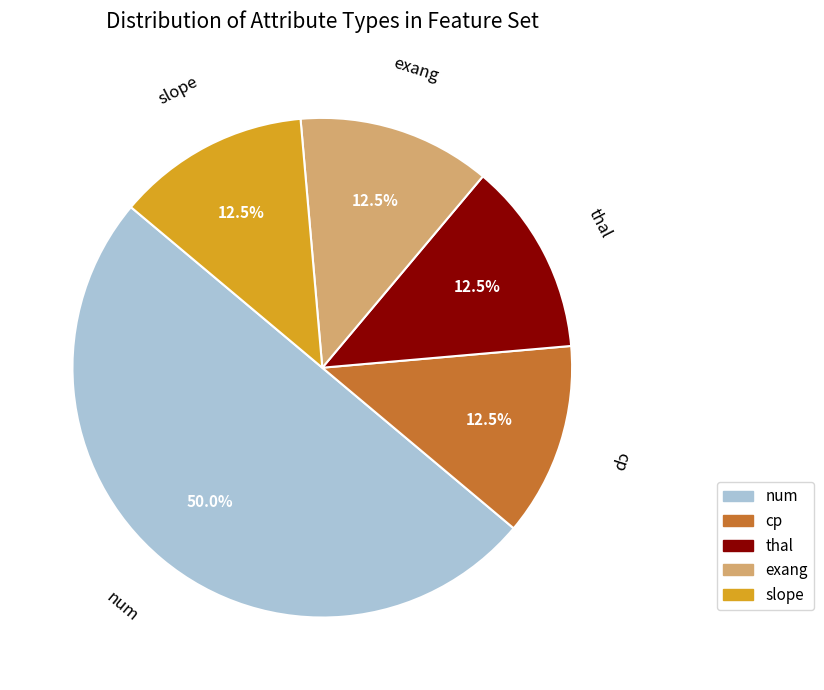

How many segments does this pie chart have?

5